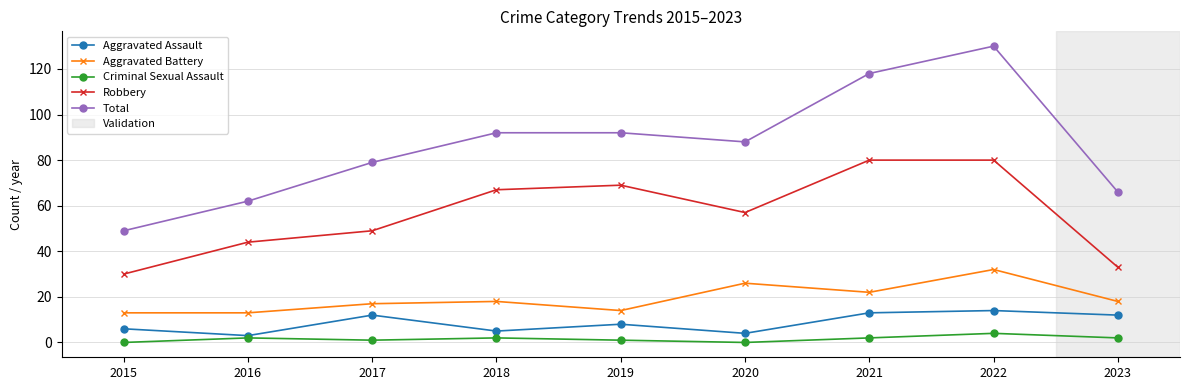

Which series has the largest range (max minus min)?

Total